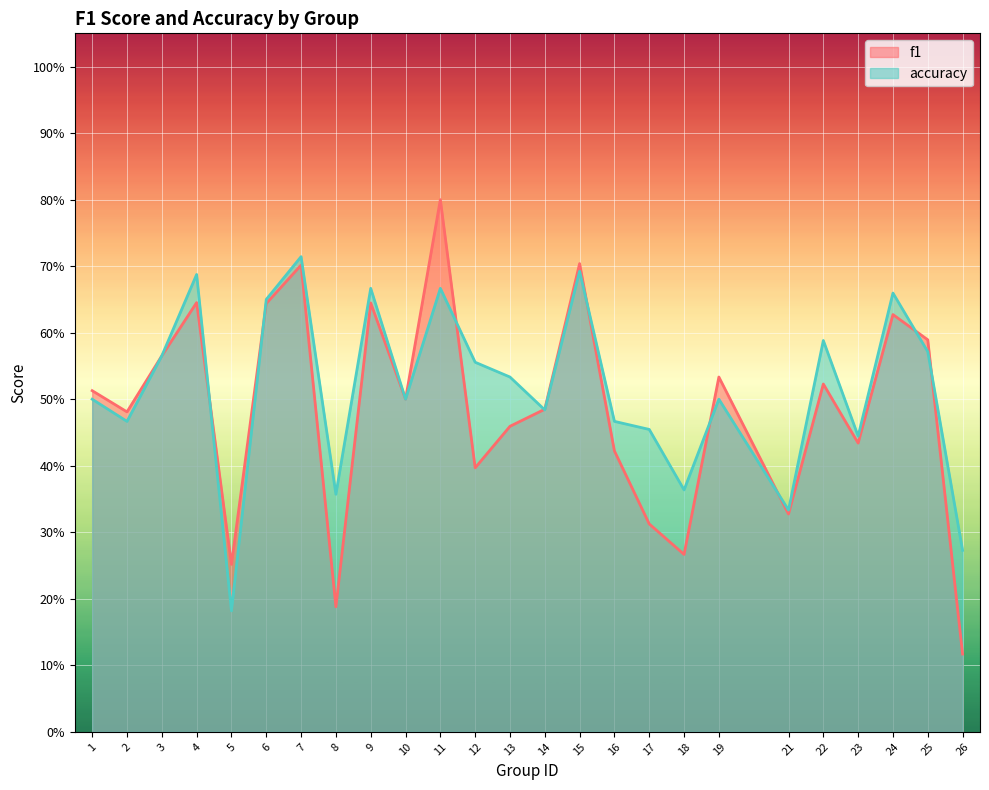

What are all the series names shown in the legend?

f1, accuracy